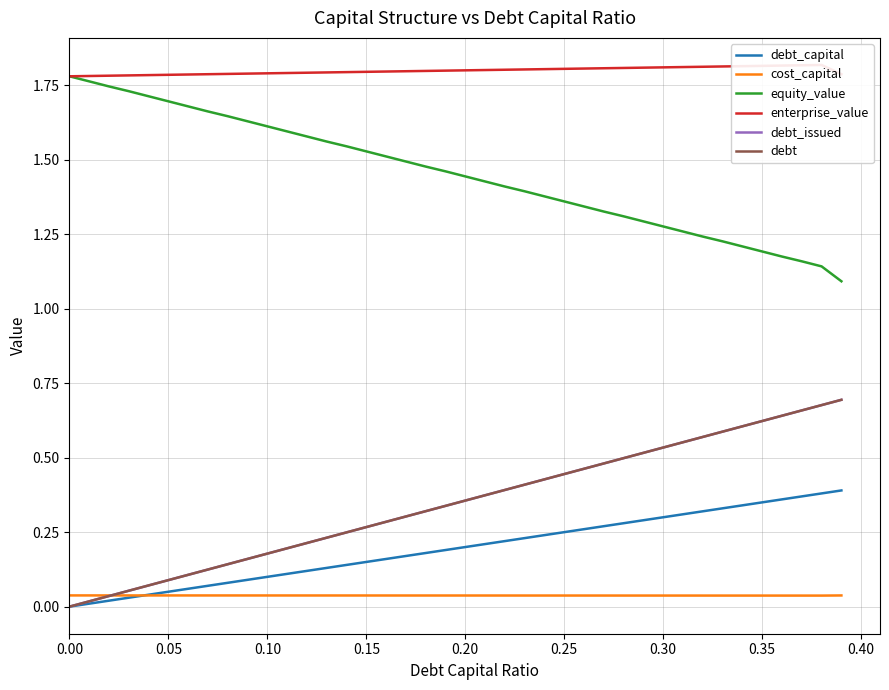

How many categories are shown in the chart?

40